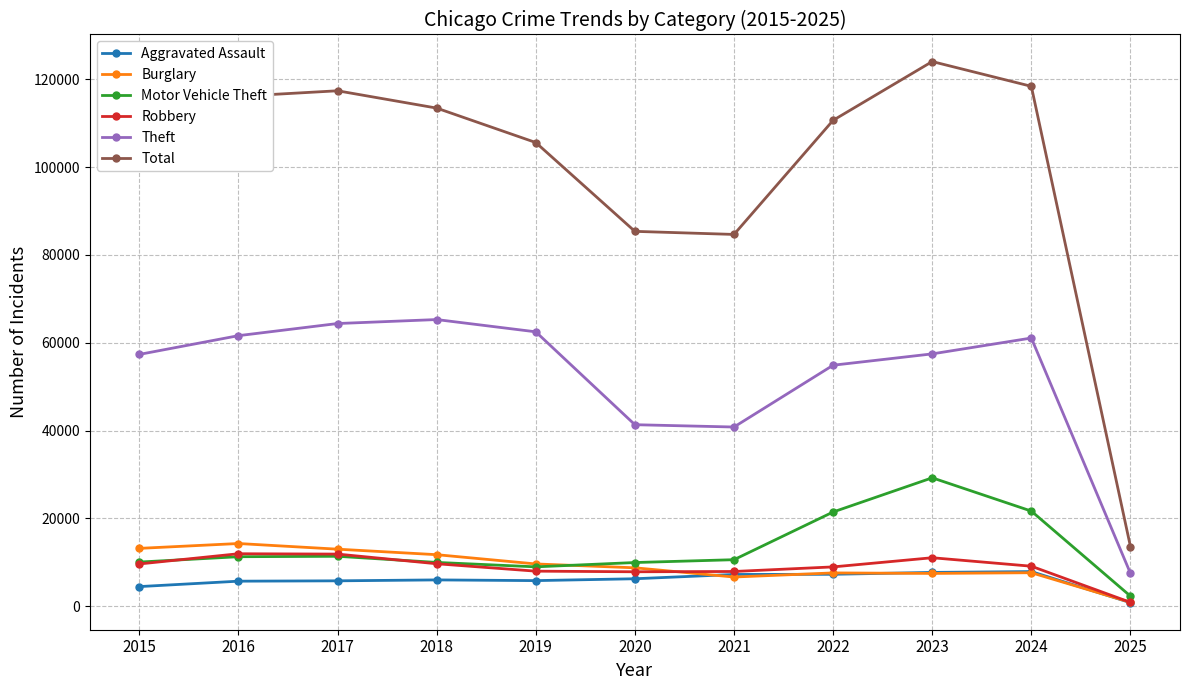

Where does the Total series first go above 110661?

2016